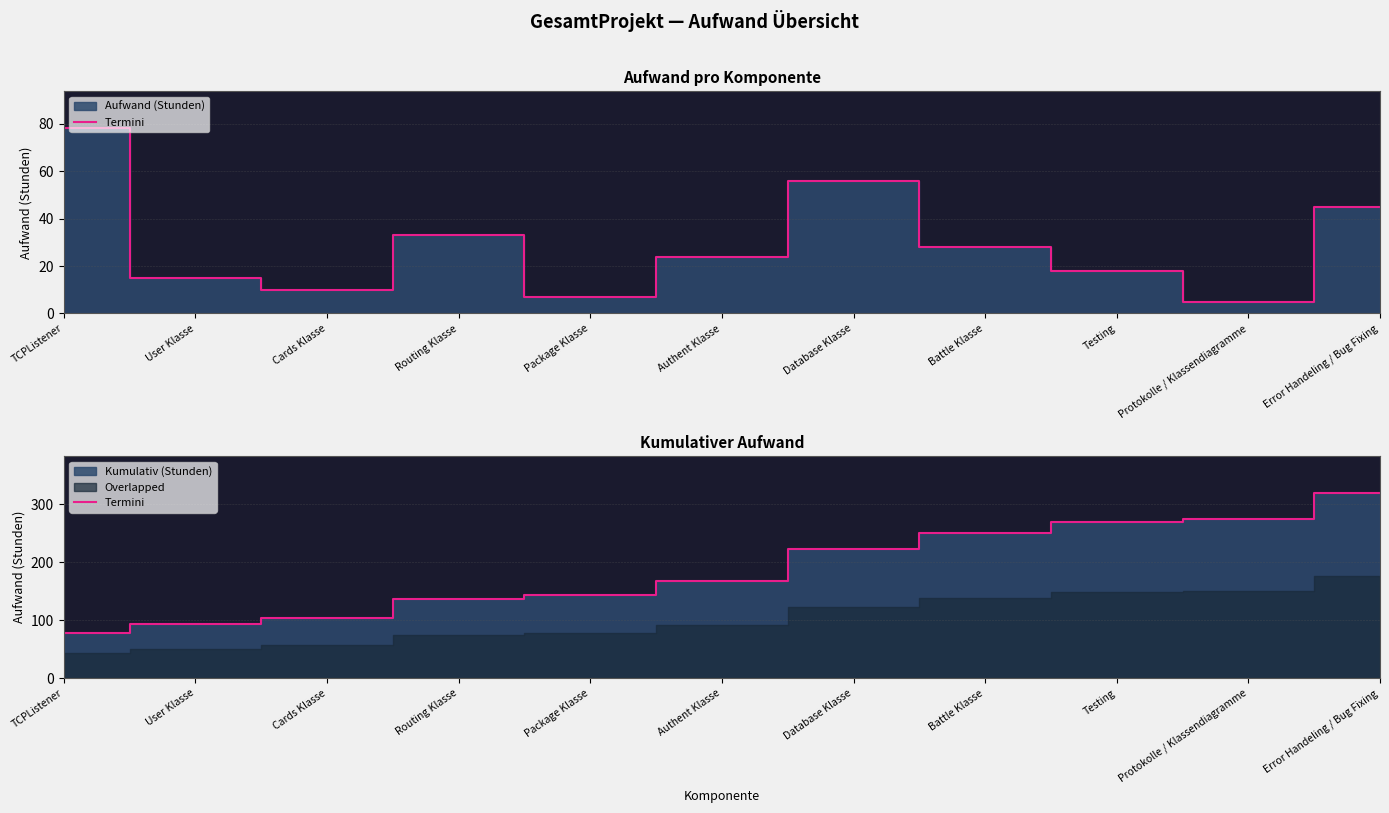

Rank the categories by value from highest to lowest.

Error Handeling / Bug Fixing, Protokolle / Klassendiagramme, Testing, Battle Klasse, Database Klasse, Authent Klasse, Package Klasse, Routing Klasse, Cards Klasse, User Klasse, TCPListener